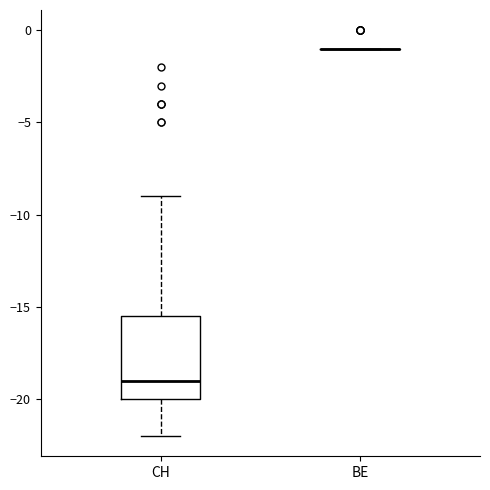

Which box is the tallest, from its lower edge to its upper edge?

CH